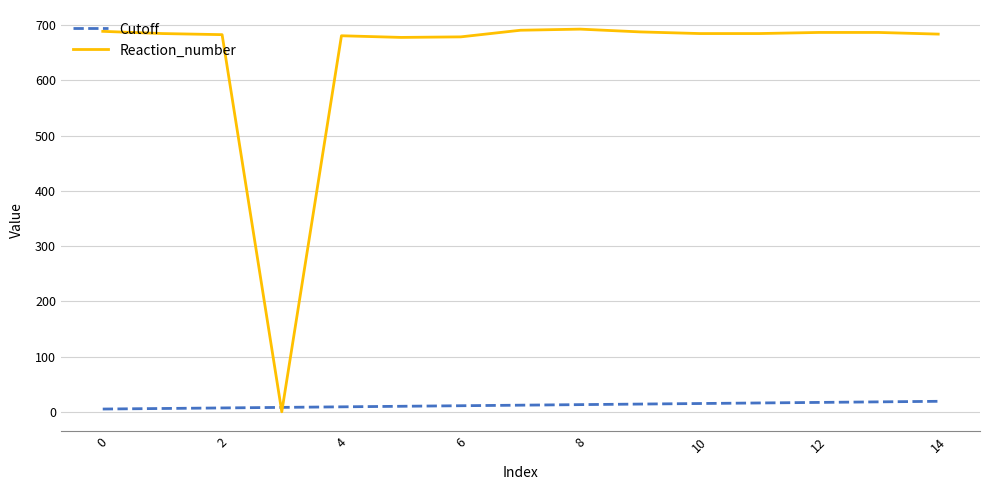

What is the difference between the maximum and minimum values in the Reaction_number series?

693